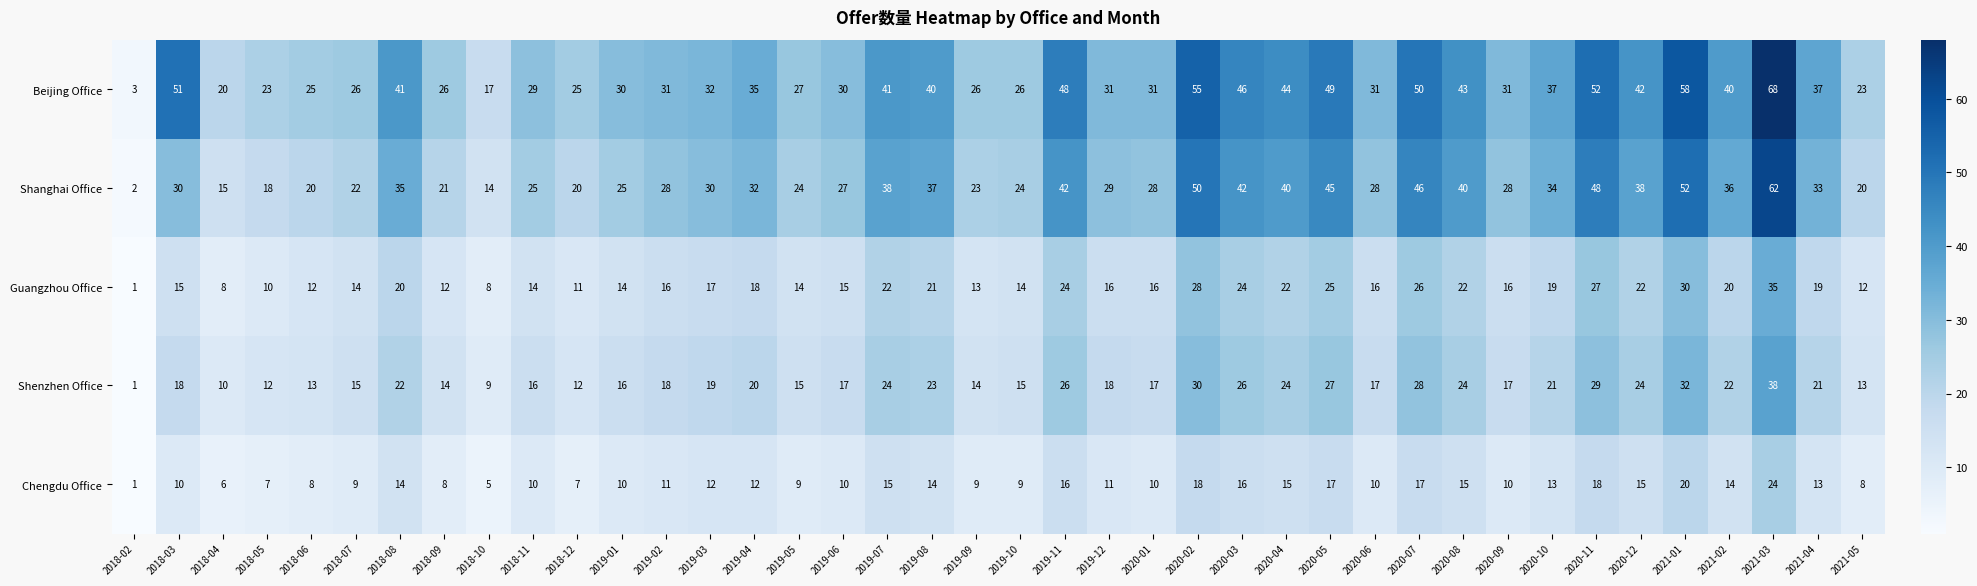

Which label corresponds to the largest value in the chart?

2021-03